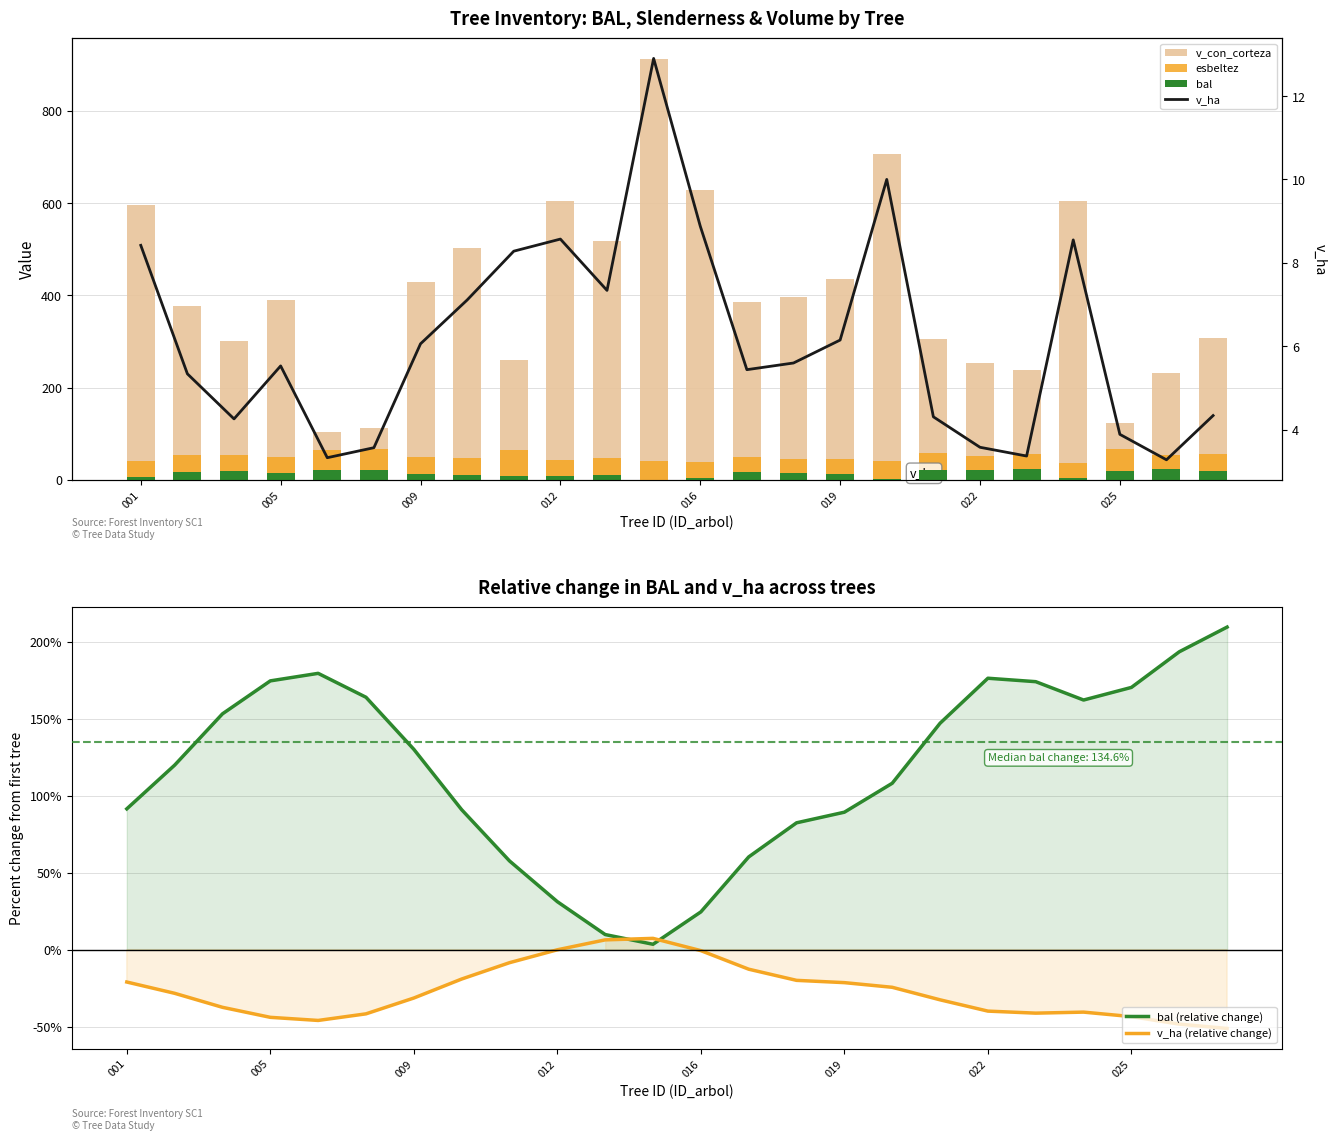

The bal (relative change) series shows 13.2 at 016. True or false?

False